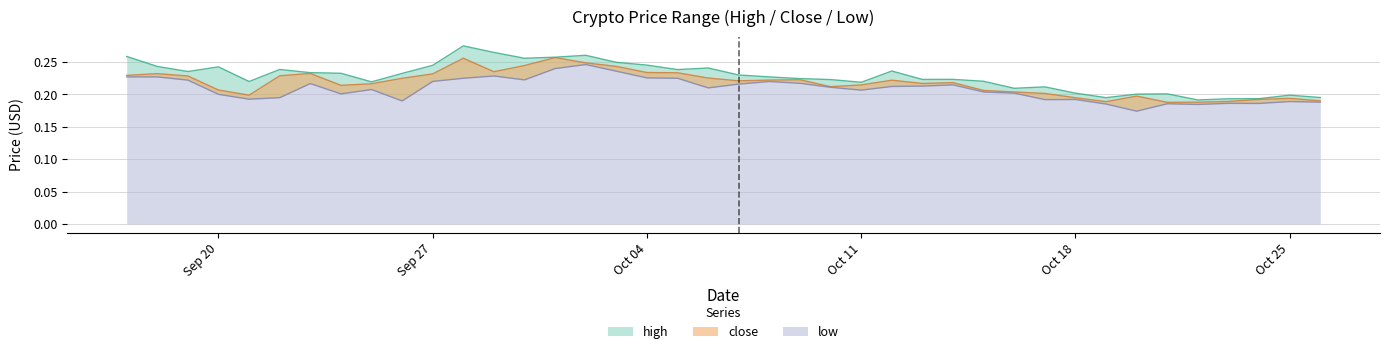

True or false: low and high cross at least once.

False